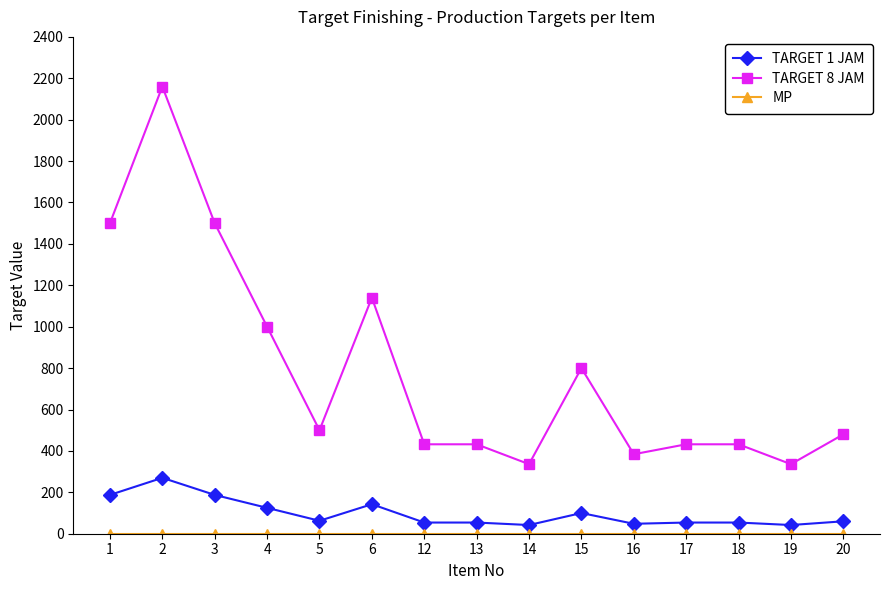

How many lines are shown in the chart?

3